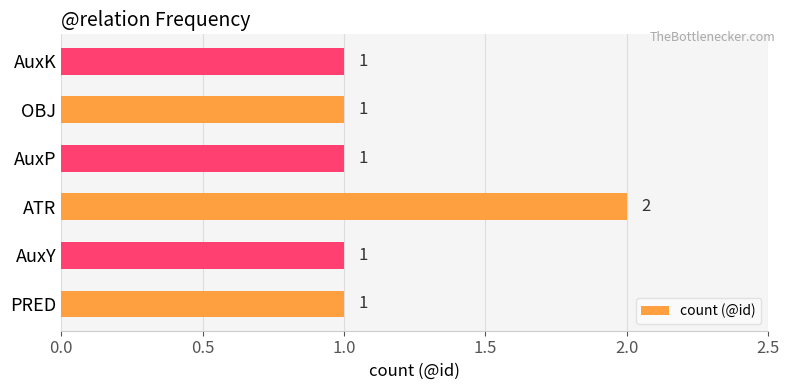

How many bars are there in total?

6